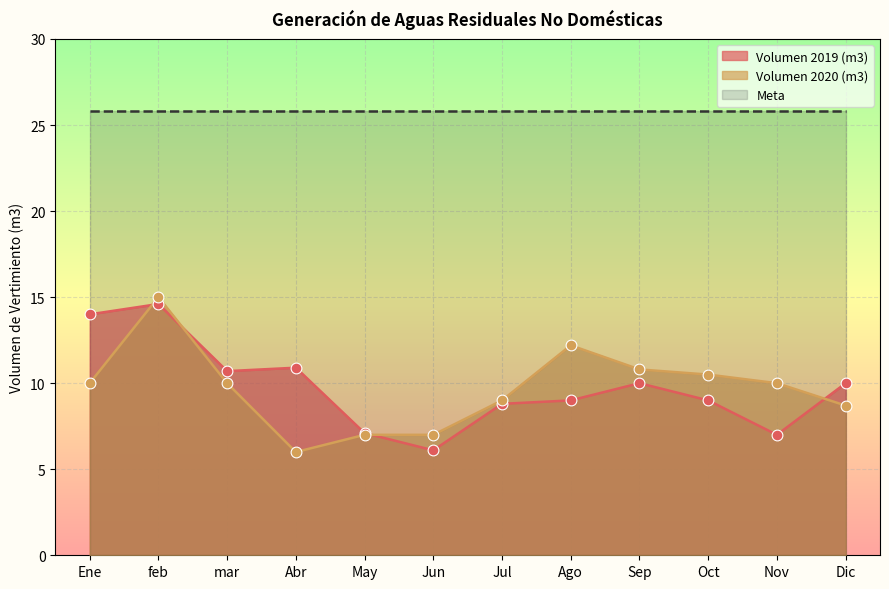

Is it true that Volumen 2020 (m3) equals 10.5 at Oct?

True